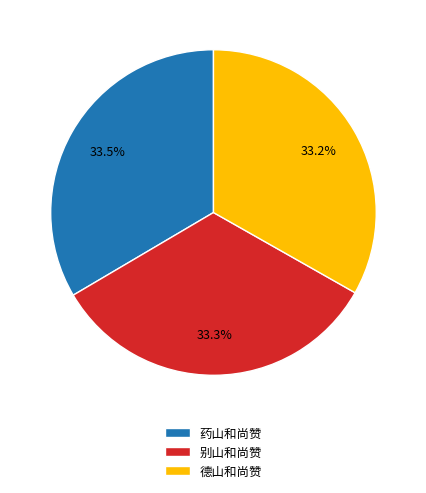

What percentage is NOT represented by 德山和尚赞?

66.8%